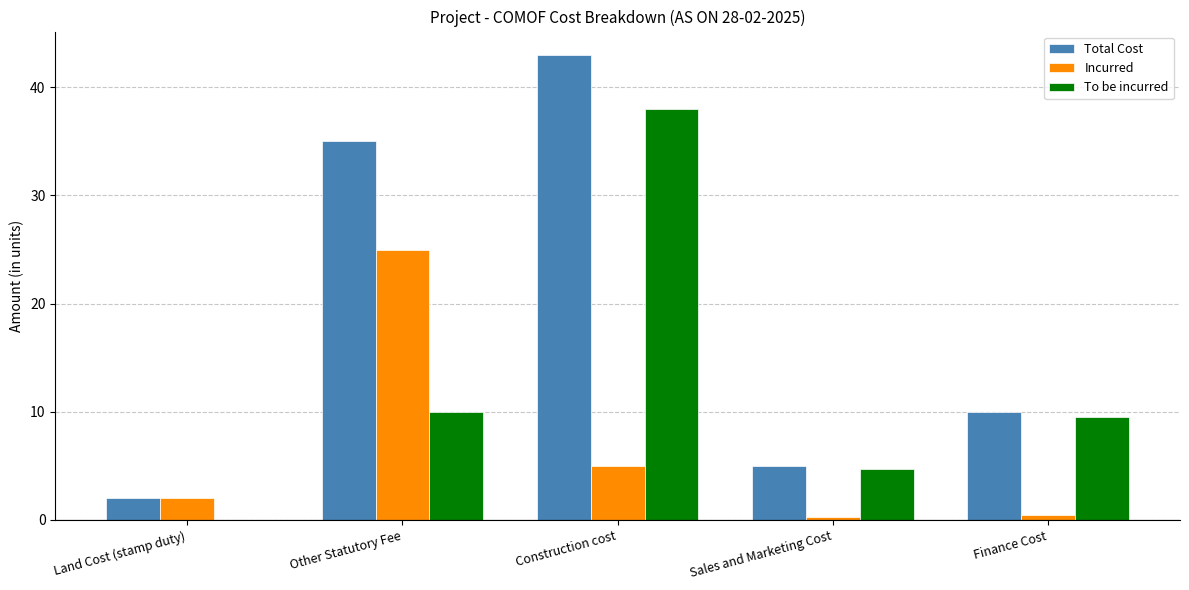

What is the highest value of the Incurred series?

25.0